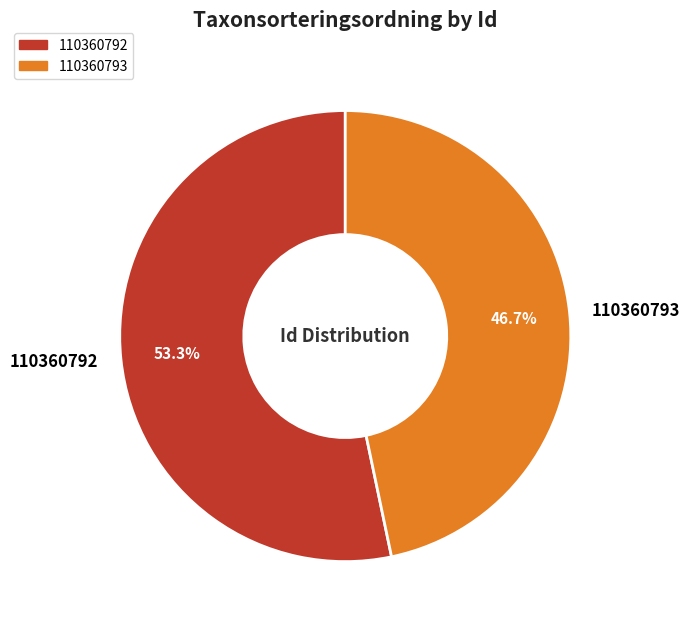

What is the total percentage of 110360793 and 110360792?

100.0%